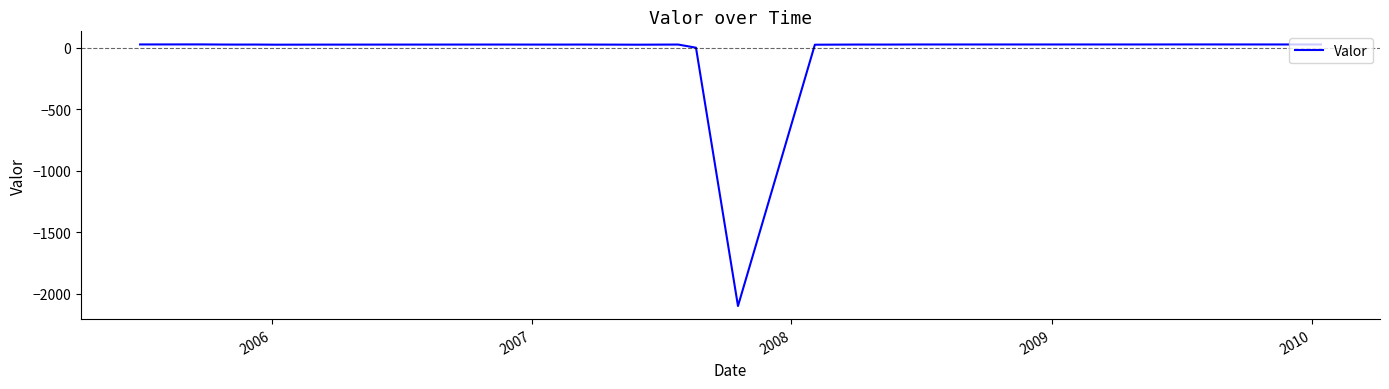

What is the smallest value displayed?

-2099.2